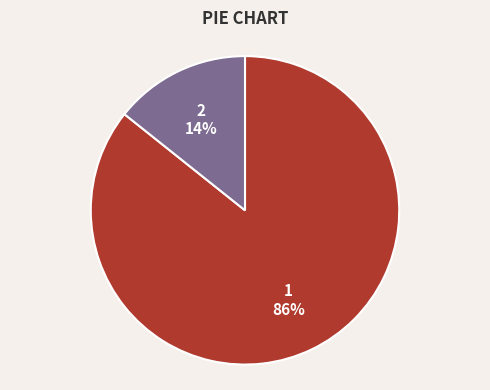

Does 1 account for over 50% of the chart?

Yes